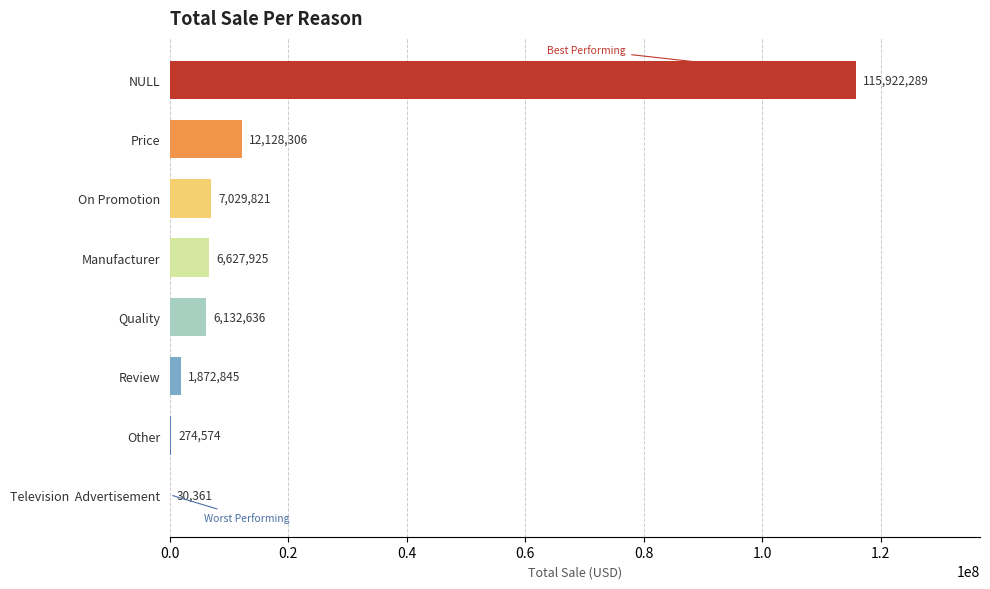

What is the greatest value displayed?

115922288.8